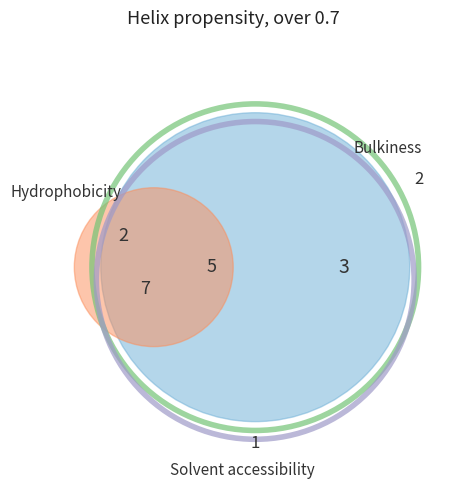

True or false: 0 accounts for 0% of the total.

True